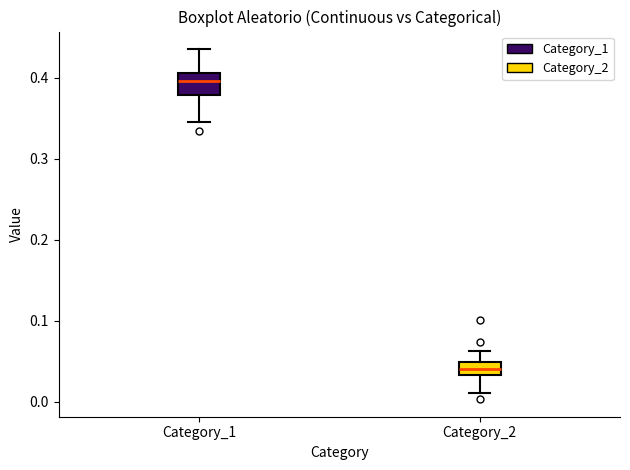

Reading left to right, transcribe this box plot: for each box, give where its median line is, the range the box spans, and where its two whiskers end, as read against the y-axis. The values are not printed on the chart, so give them approximately, as read against the axis.

Category_1: median 0.40, box 0.38 to 0.41, whiskers 0.35 to 0.44
Category_2: median 0.04, box 0.03 to 0.05, whiskers 0.01 to 0.06